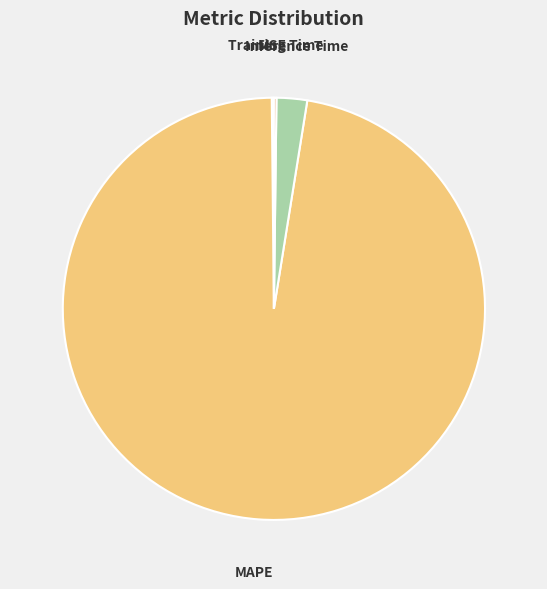

Which slice represents more than half of the pie?

MAPE